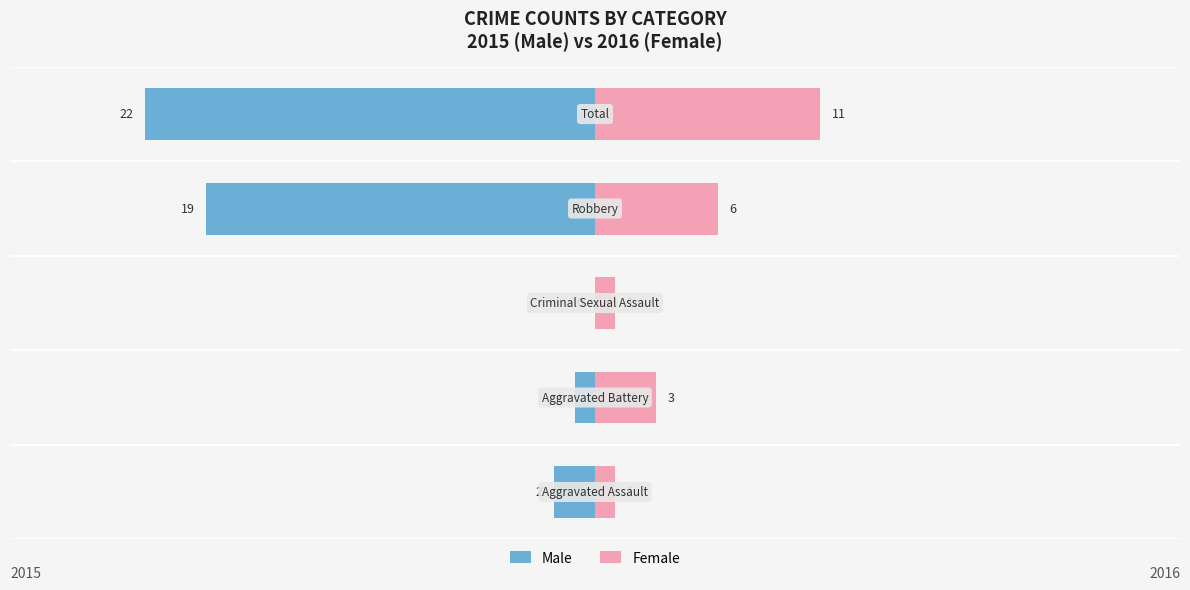

What are all the series names shown in the legend?

Male, Female